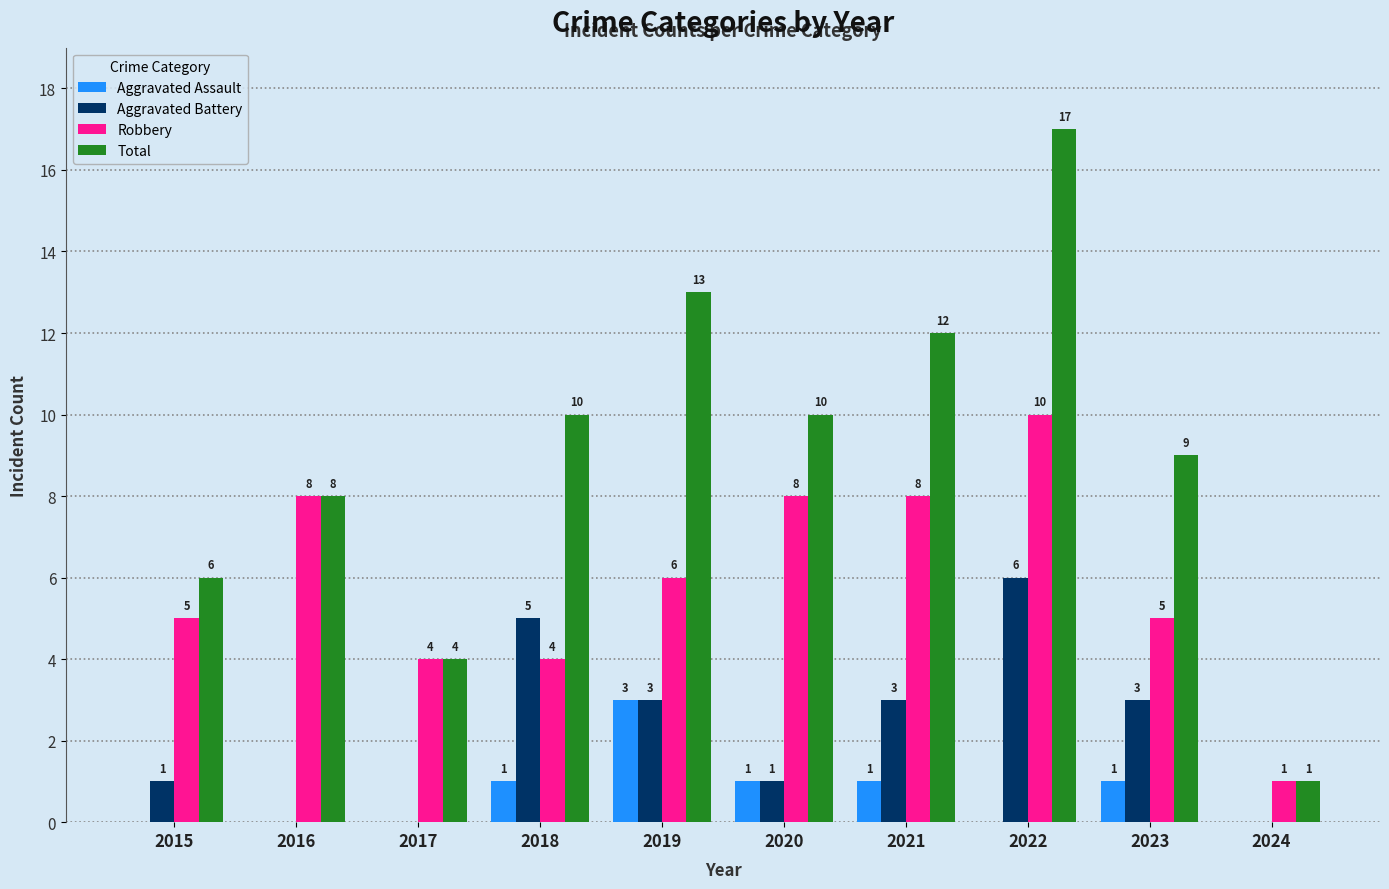

Read the Total value at 2019, to the nearest 10.

10